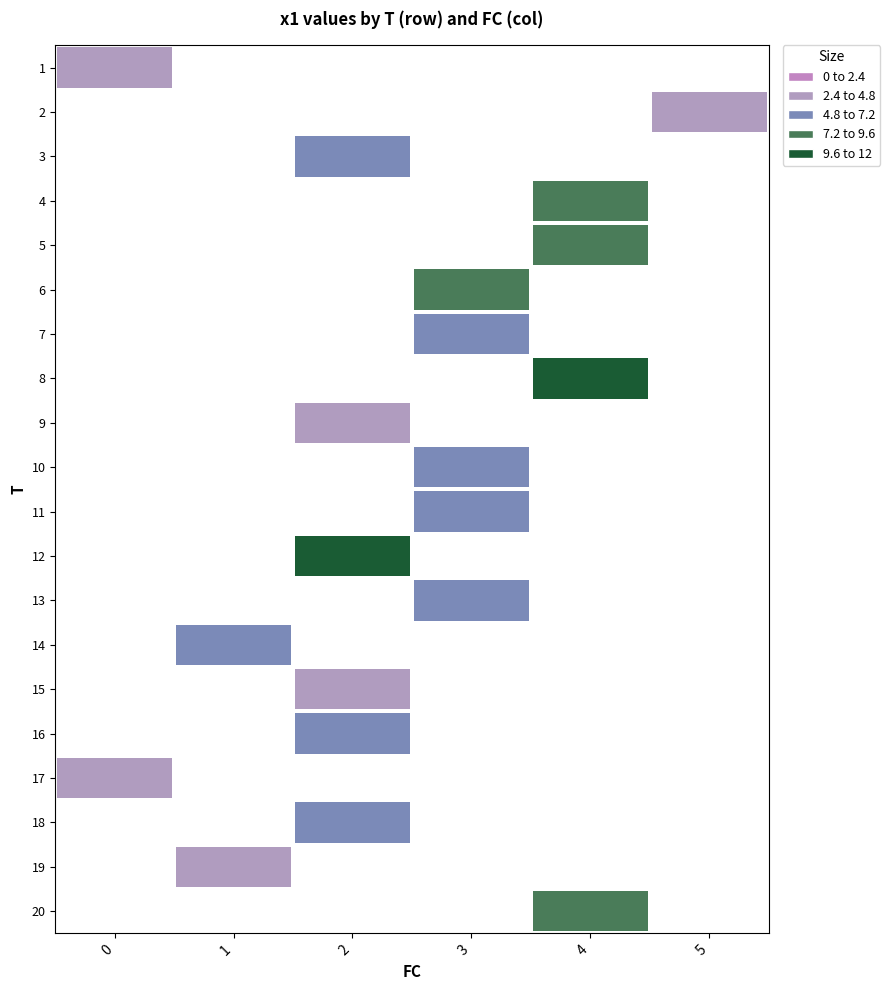

How many values in 16 are above zero?

1